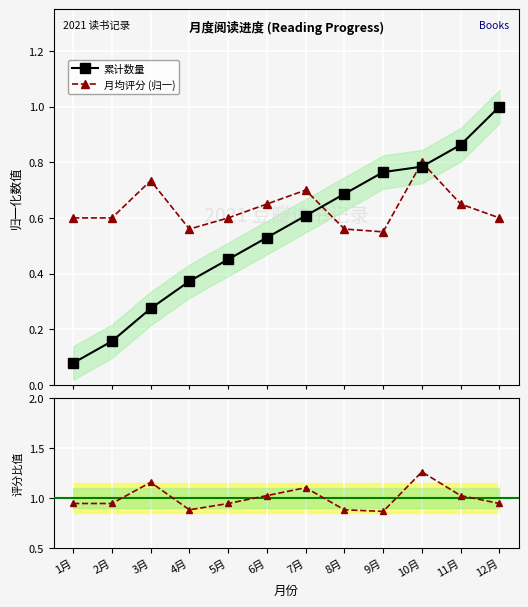

Reading left to right, what are all the values shown in this chart?

累计数量: 0.1	0.2	0.3	0.4	0.5	0.5	0.6	0.7	0.8	0.8	0.9	1.0
月均评分 (归一): 0.6	0.6	0.7	0.6	0.6	0.7	0.7	0.6	0.6	0.8	0.7	0.6
评分/均值: 0.9	0.9	1.2	0.9	0.9	1.0	1.1	0.9	0.9	1.3	1.0	0.9